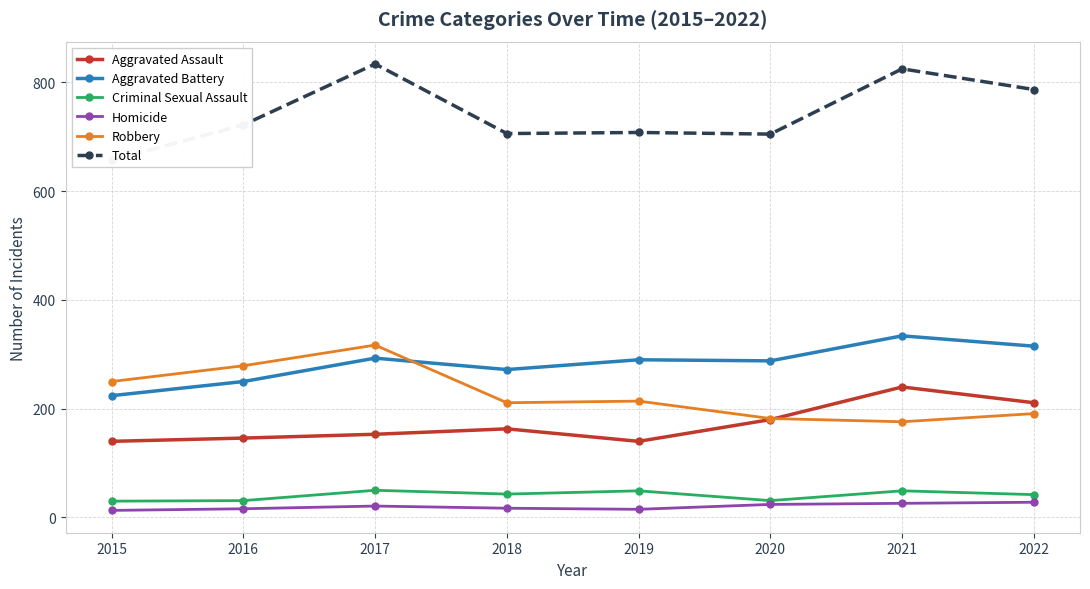

Where does the Robbery series first go above 214?

2015